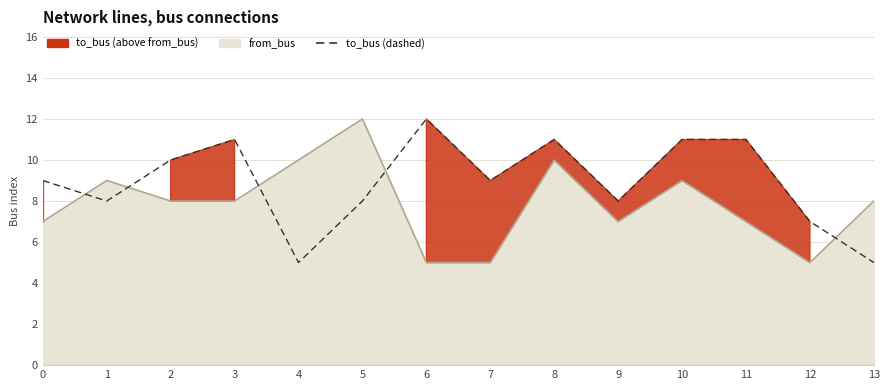

The chart shows a value of 12 at 6. True or false?

True